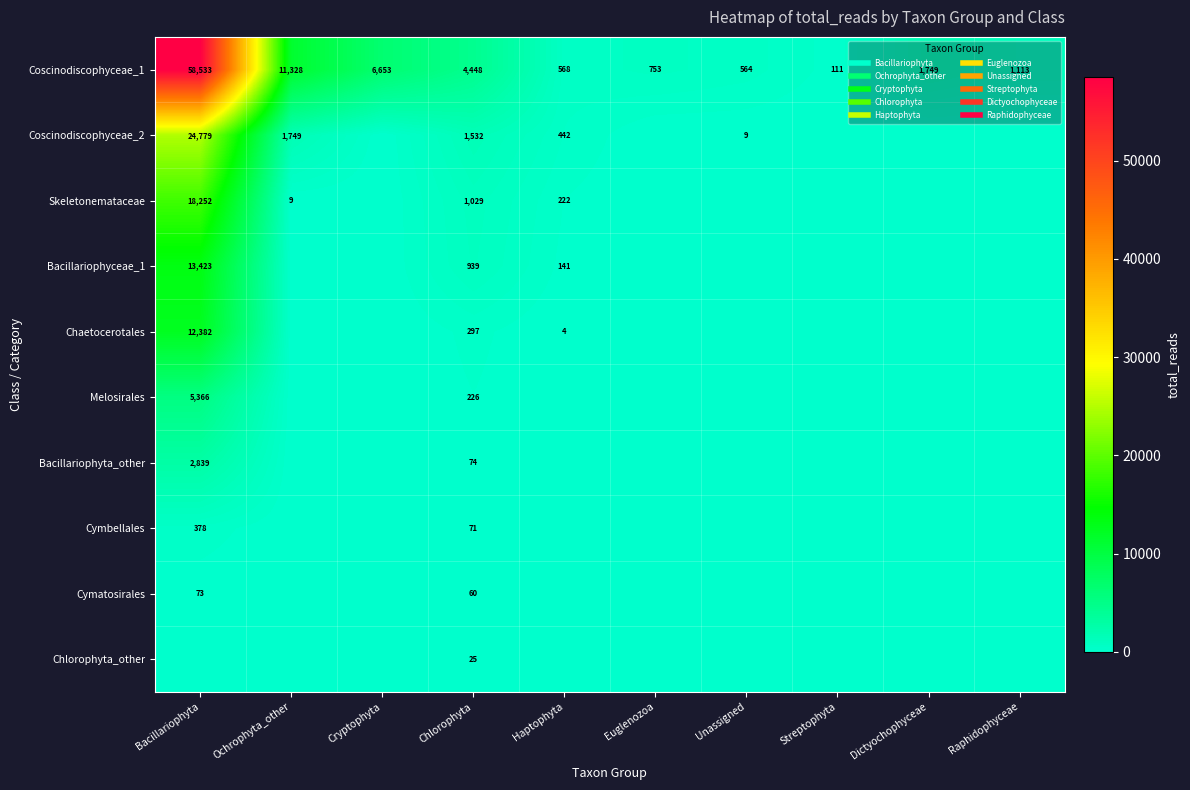

The value of Bacillariophyta_other at Unassigned is 0. True or false?

True